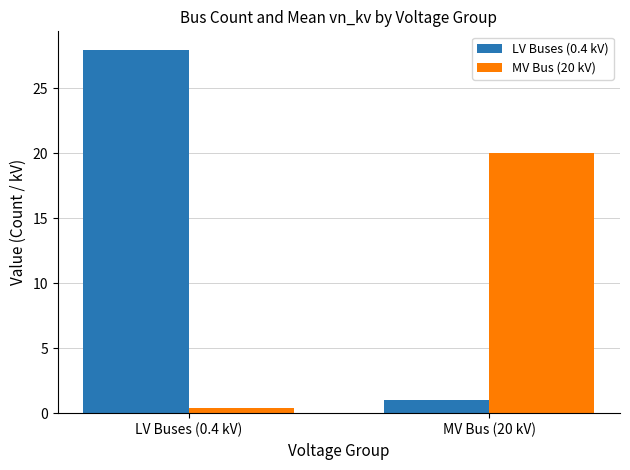

What is the label of the 1st bar from the left?

LV Buses (0.4 kV)